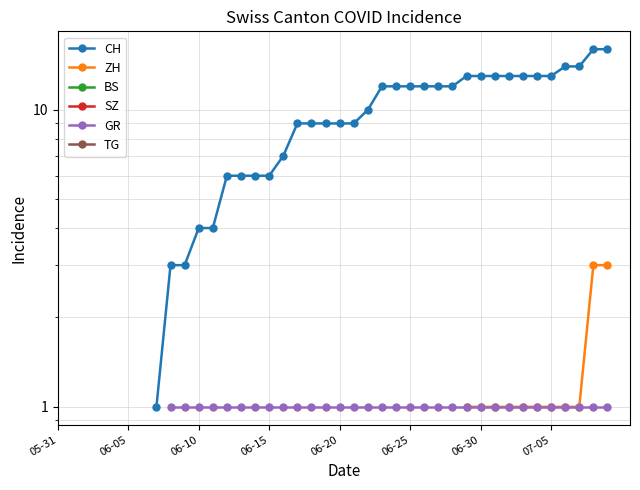

What position from the left is 06-20?

5